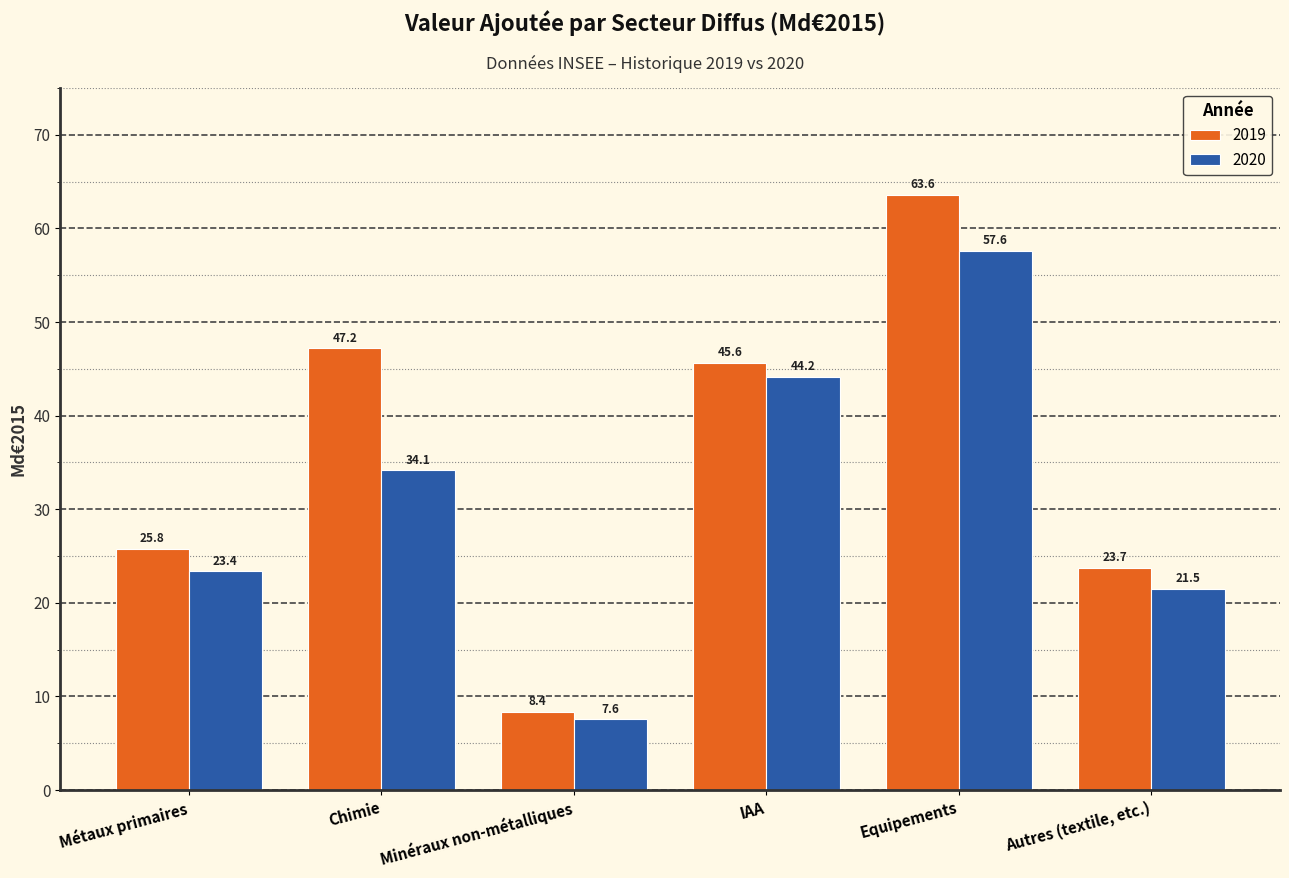

What is the sum of the 2020 values at Métaux primaires and IAA?

67.5